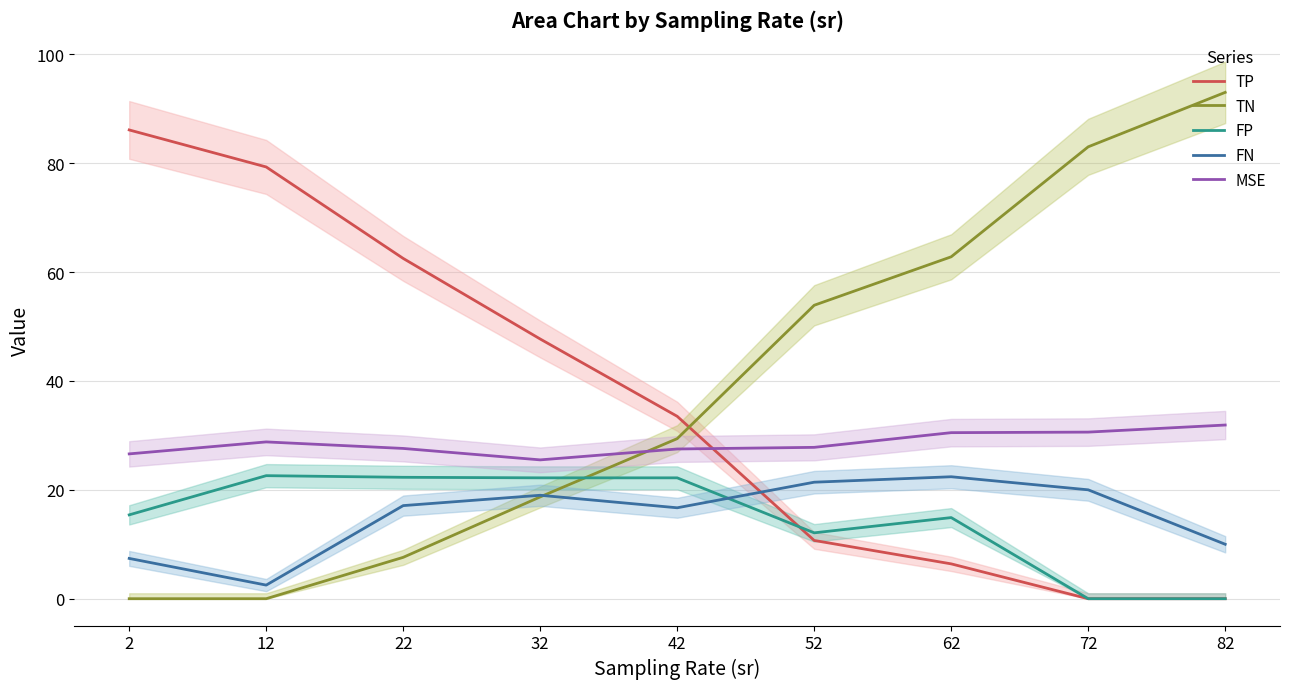

At 12, list the series in order from smallest to largest.

TN, FN, FP, MSE, TP